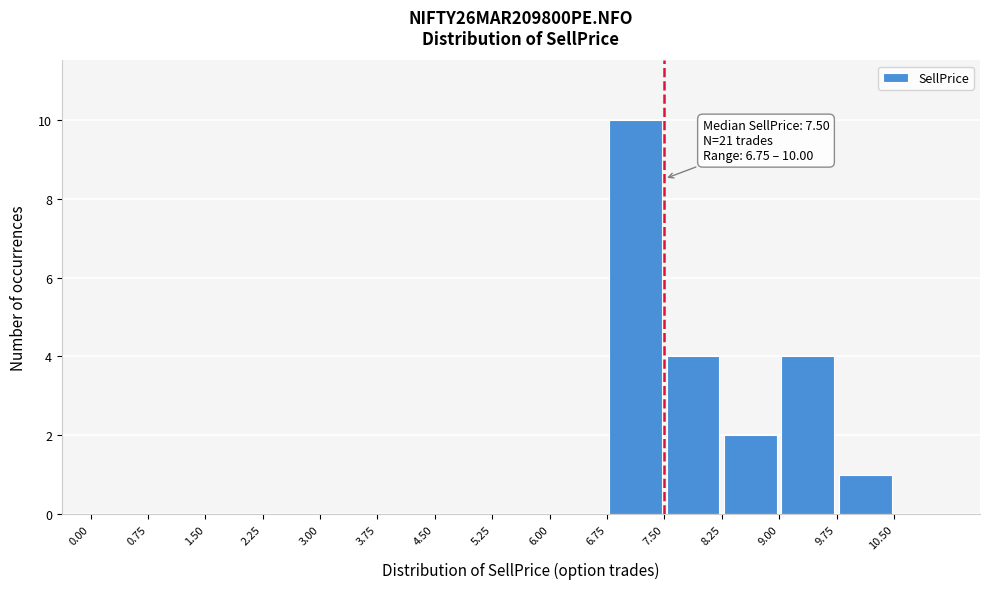

Which range on the x-axis has the tallest bar?

6.75 to 7.50